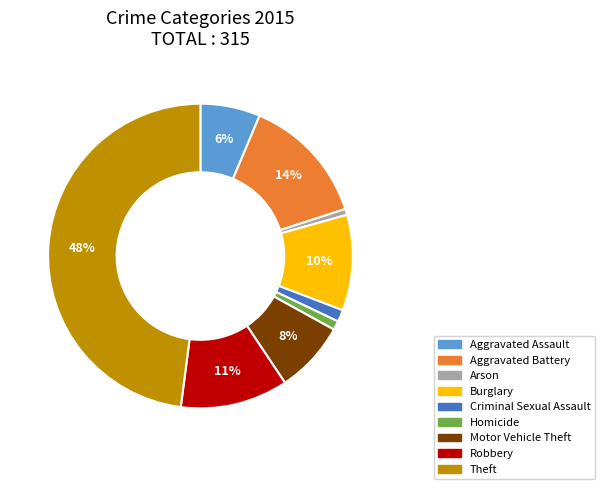

Combined, do Robbery and Homicide account for over 50%?

No